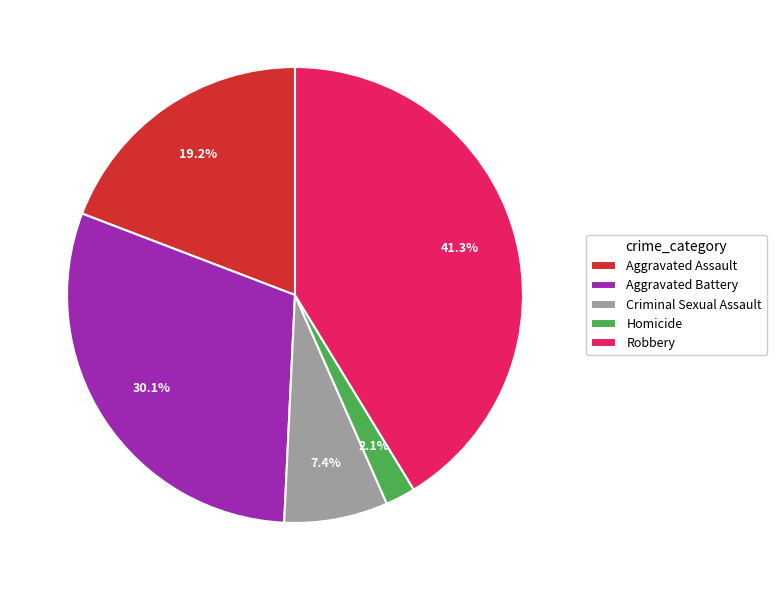

Which has a higher value, Aggravated Assault or Homicide?

Aggravated Assault